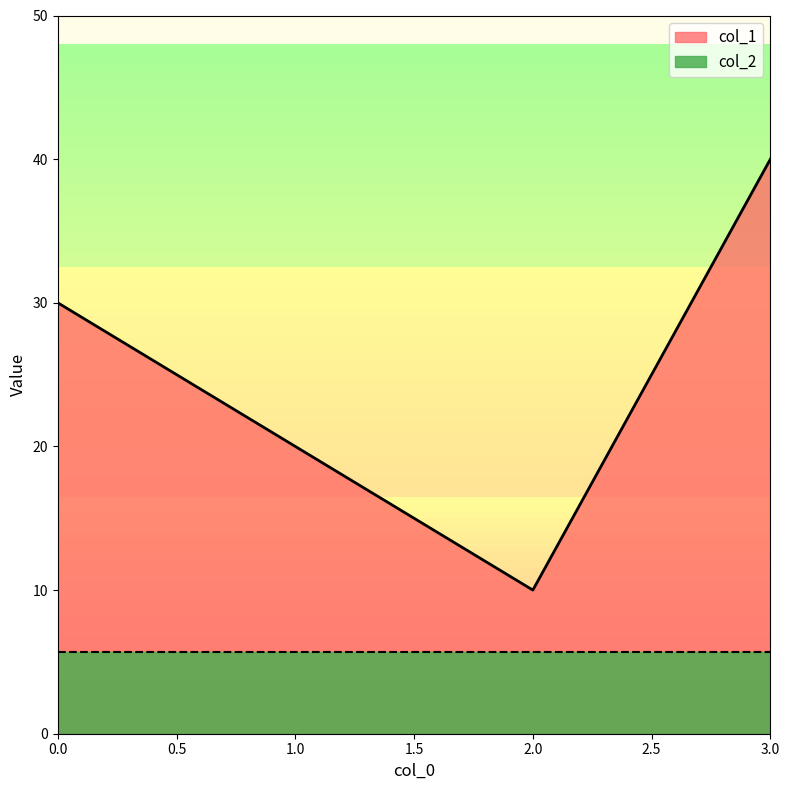

Read the value at 2, to the nearest 5.

10